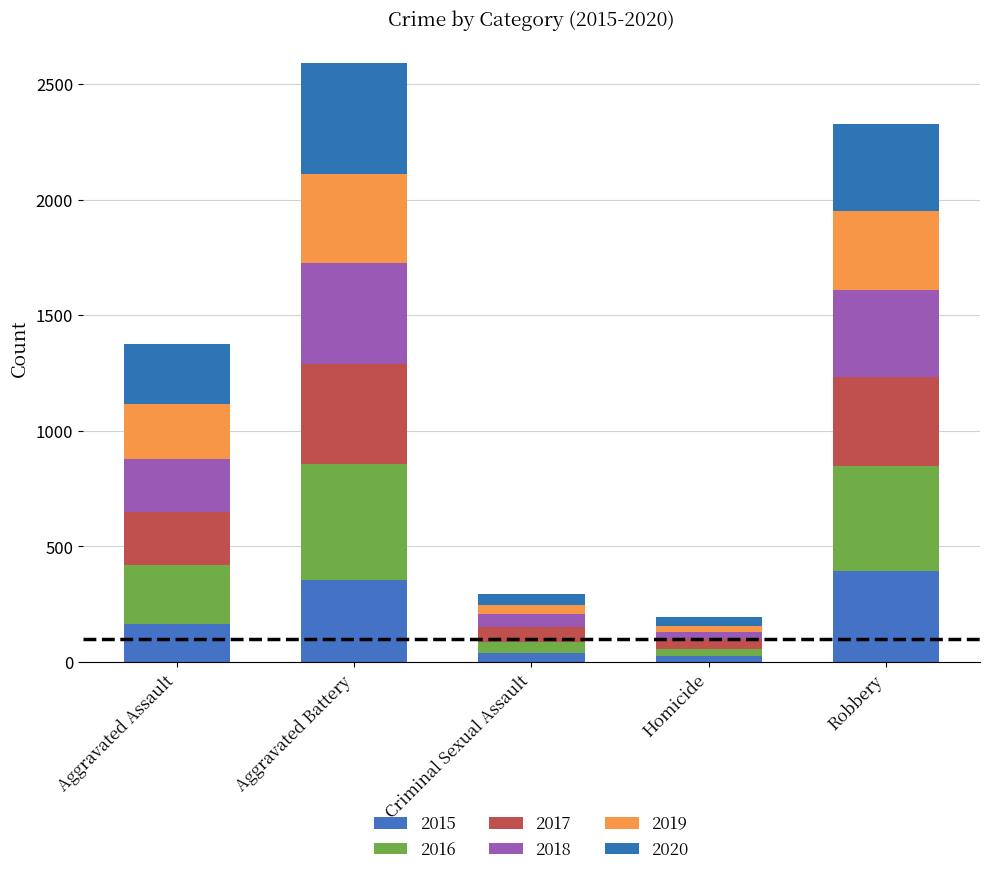

What are all the series names shown in the legend?

2015, 2016, 2017, 2018, 2019, 2020